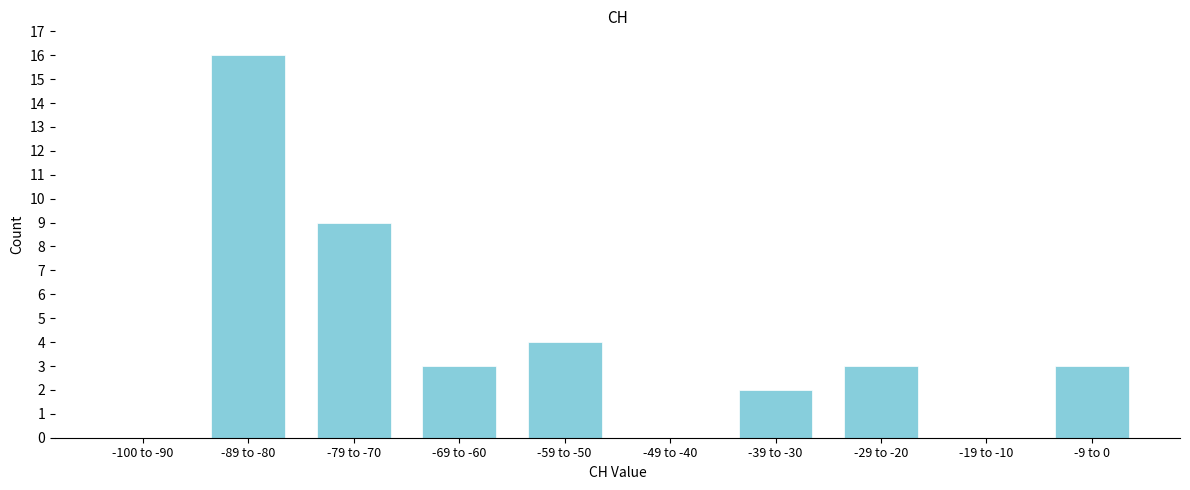

Reading left to right, extract all data points from this chart.

-100 to -90=0	-89 to -80=16	-79 to -70=9	-69 to -60=3	-59 to -50=4	-49 to -40=0	-39 to -30=2	-29 to -20=3	-19 to -10=0	-9 to 0=3